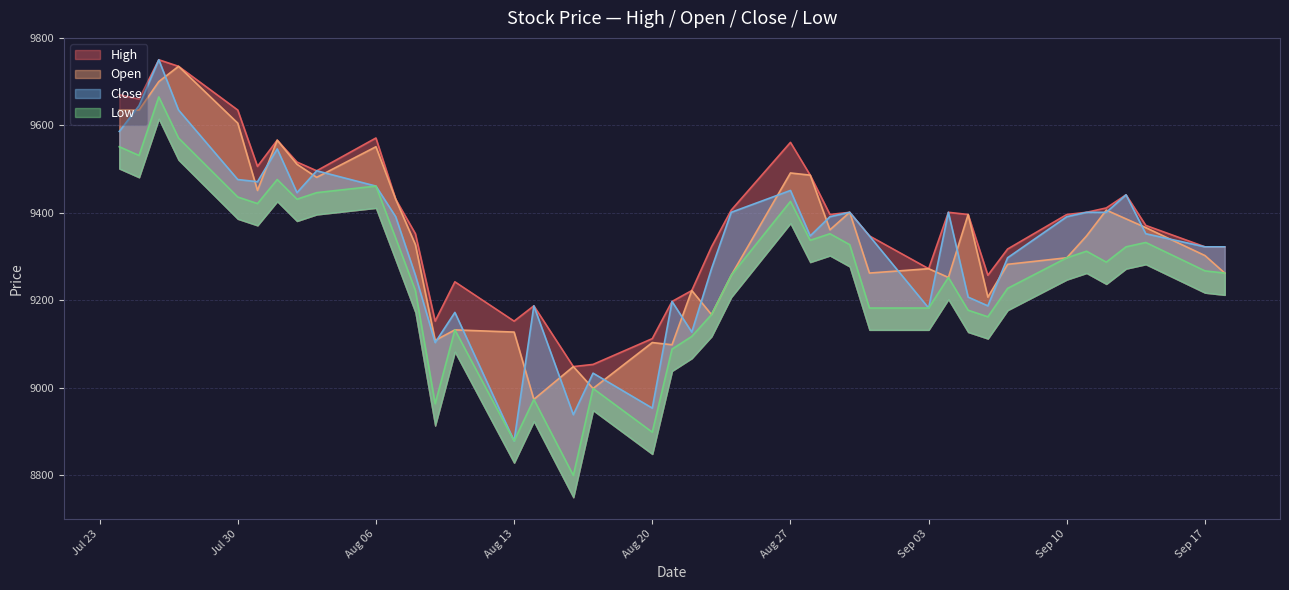

The value of High at Aug 27 is 9561. True or false?

True